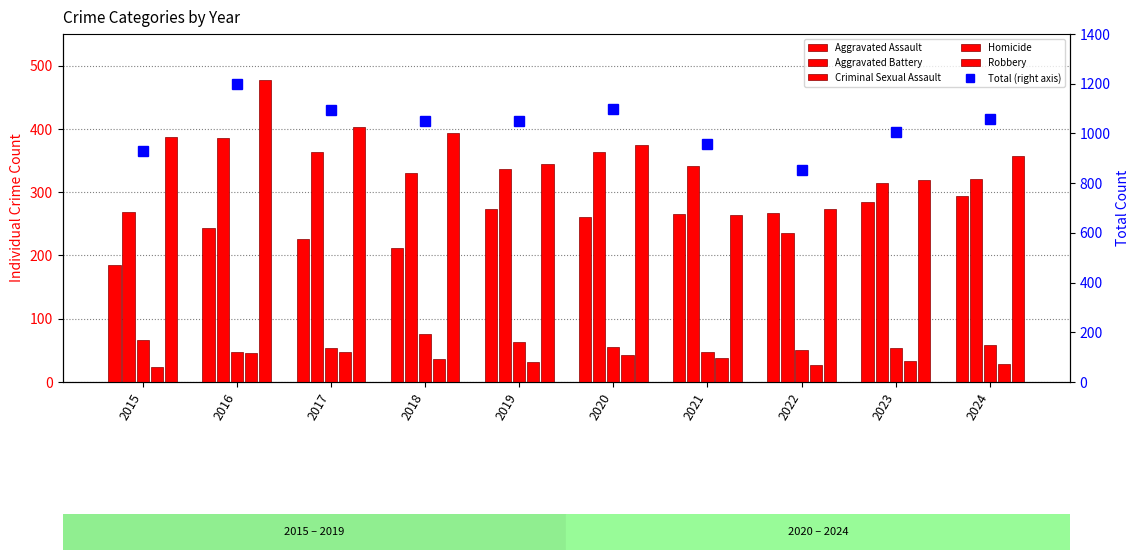

The Robbery series shows 278 at 2016. True or false?

False